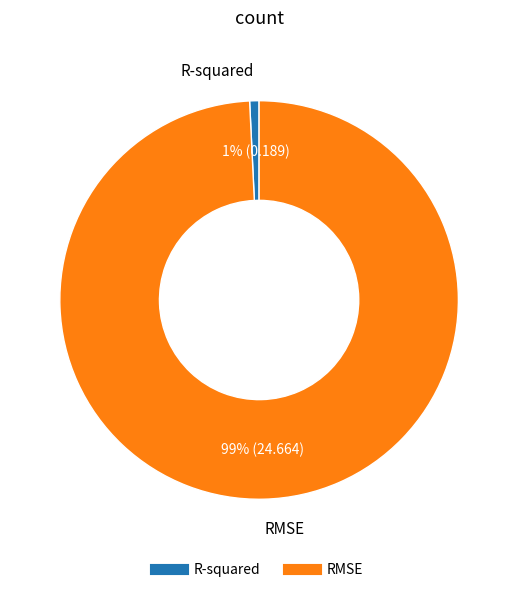

Count the number of slices in the pie.

2